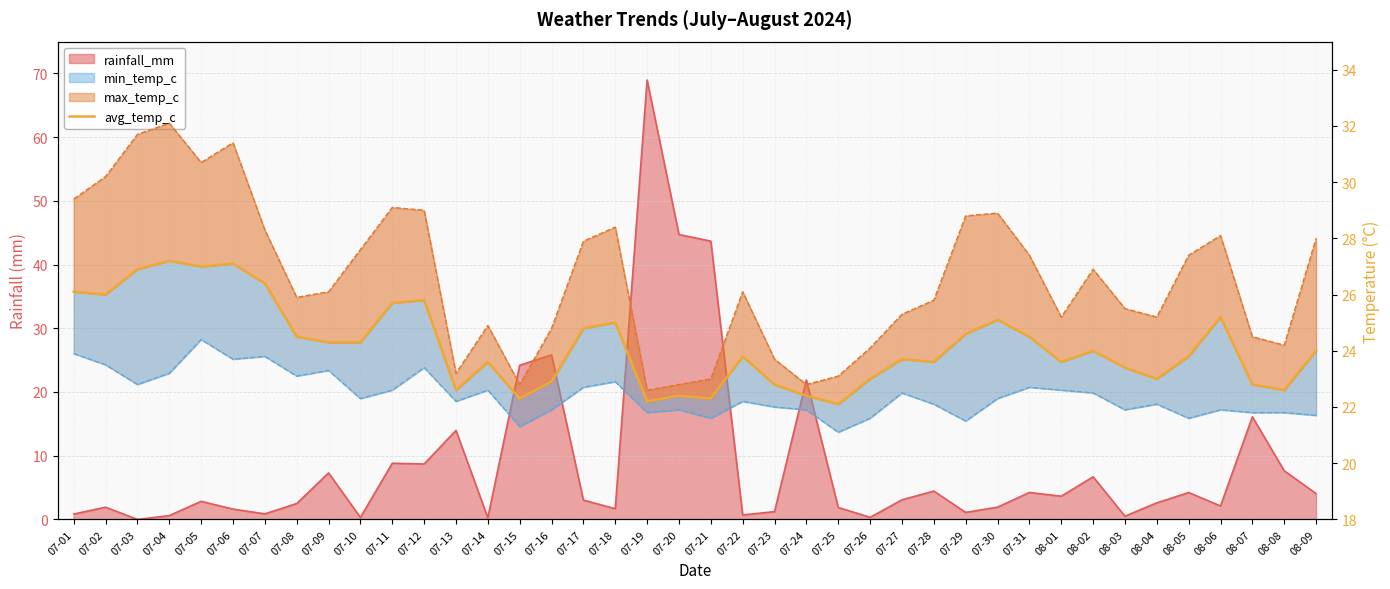

At which label is the value closest to 24?

08-02